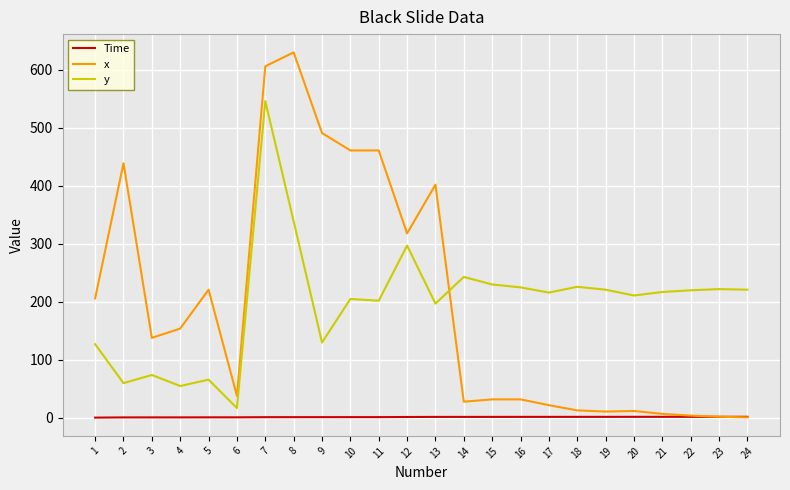

What is the sum of the x values at 21 and 14?

35.0